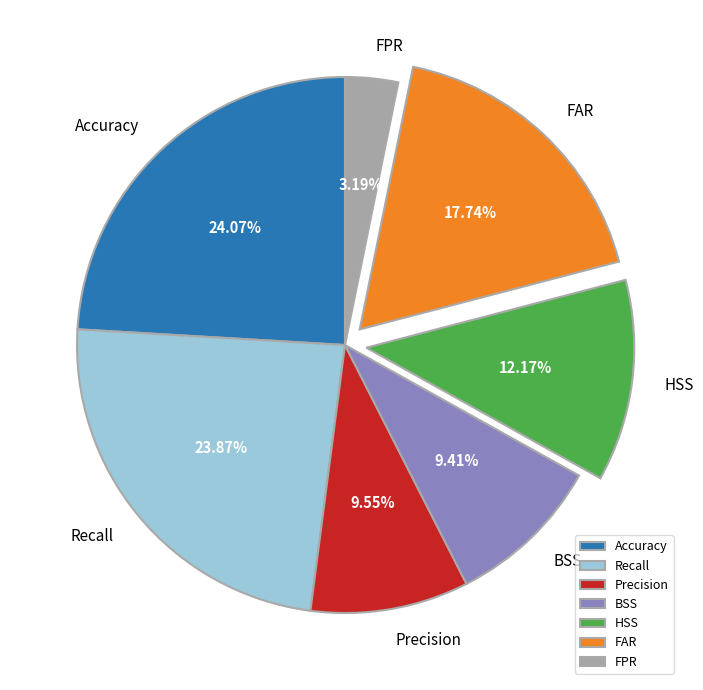

Is there any slice that represents more than half of the pie?

No